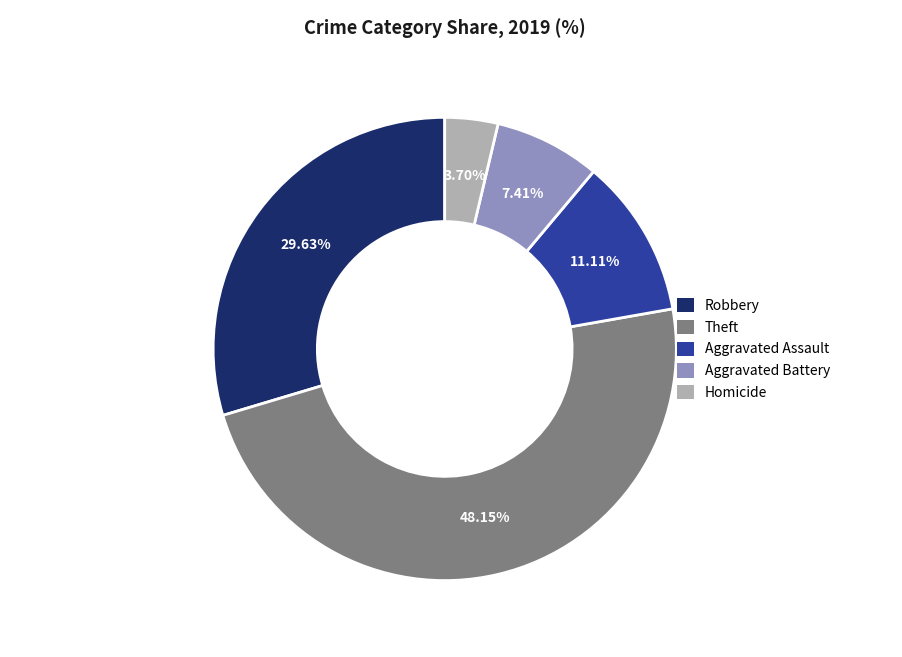

Does any single category account for the majority?

No